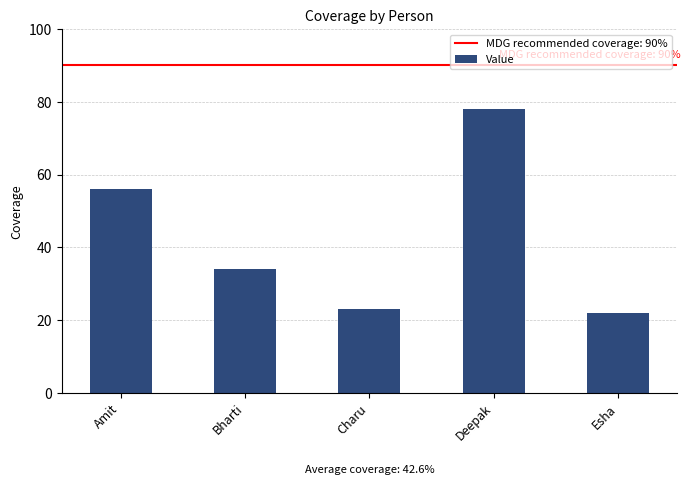

What is the approximate value at Deepak, to the nearest 5?

80